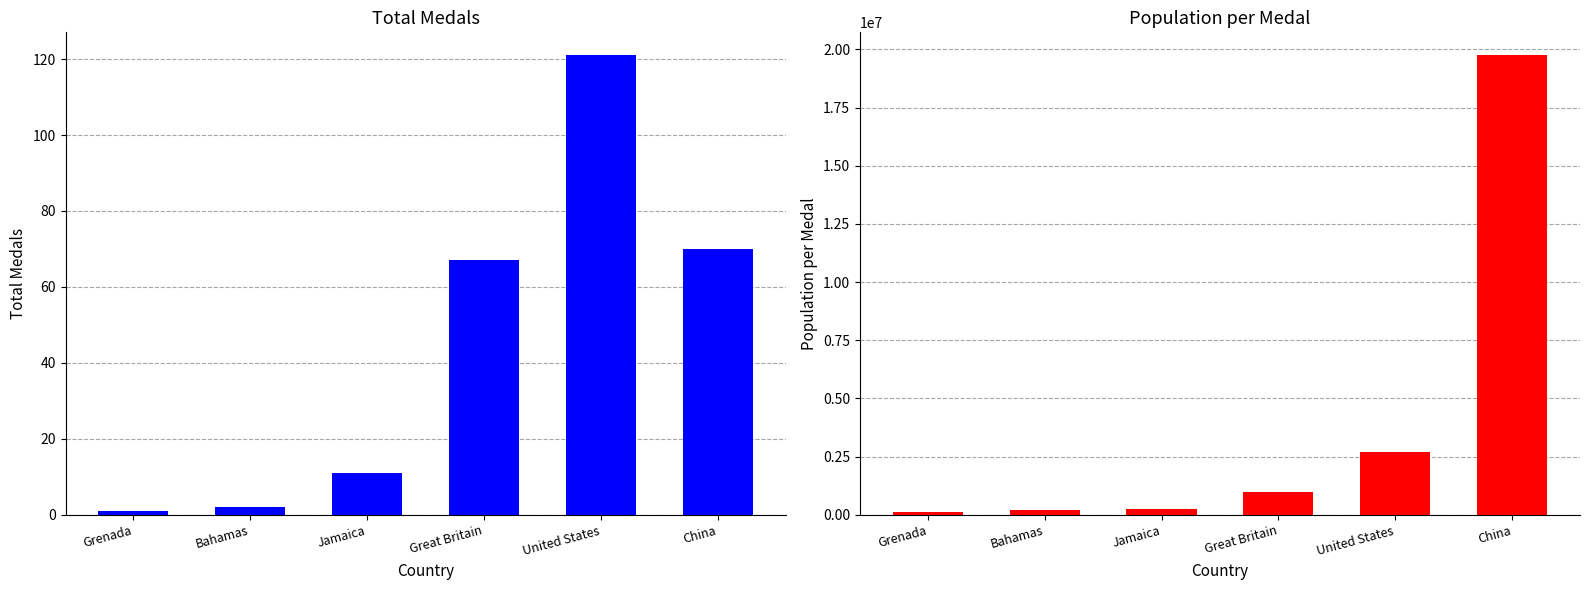

What is the sum of all PGM values?

23956489